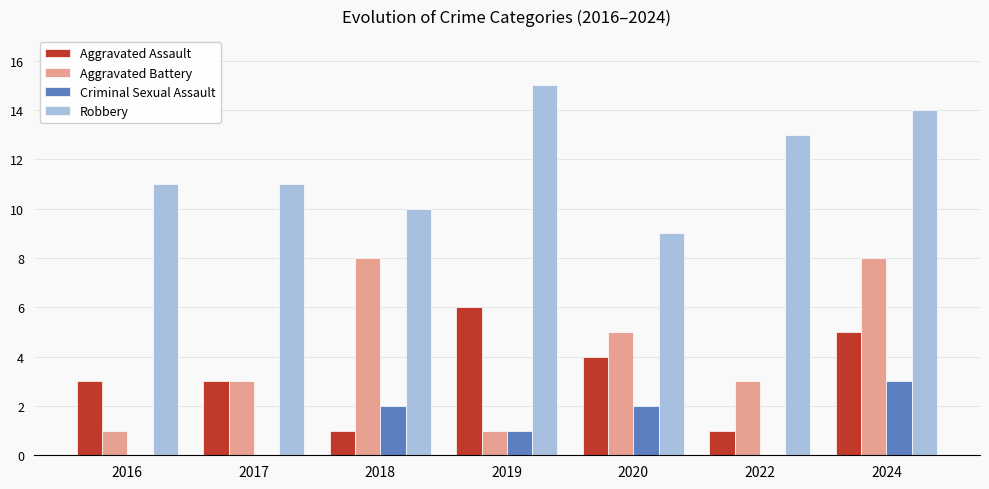

Which series changed the most between 2022 and 2024?

Aggravated Battery